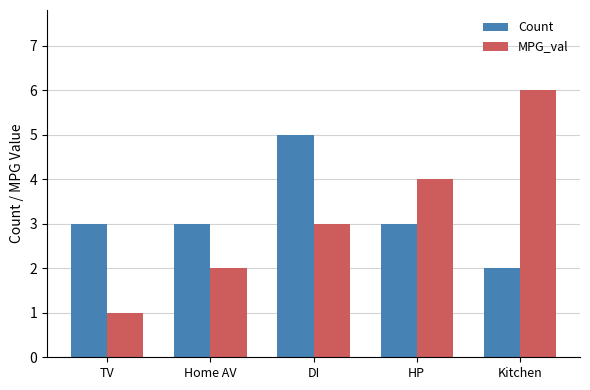

Count the number of categories in the chart.

5